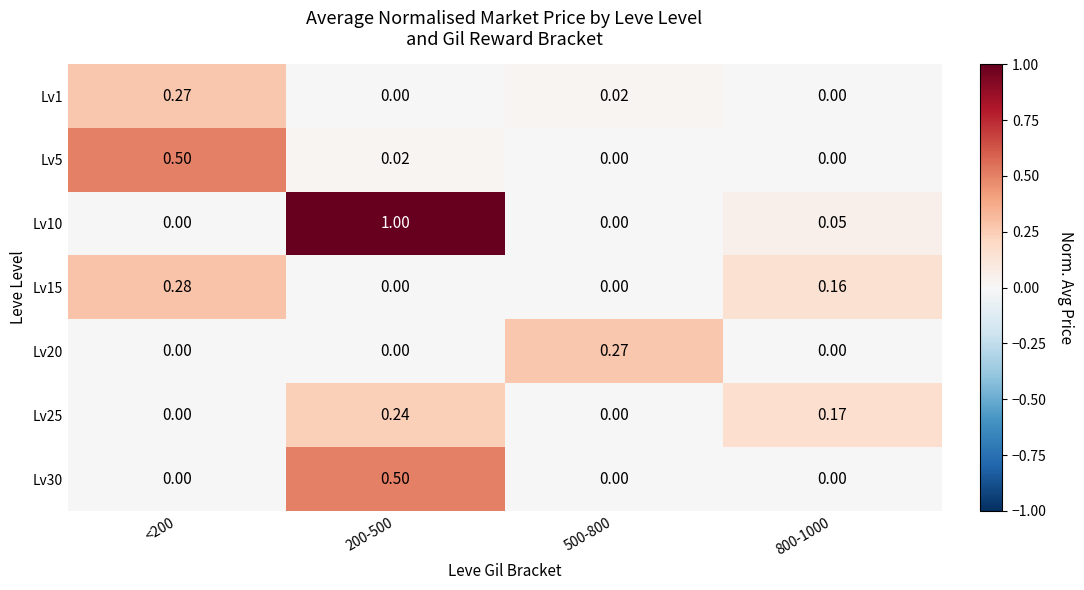

Is the value of Lv5 at <200 greater than the value of Lv15 at 500-800?

Yes